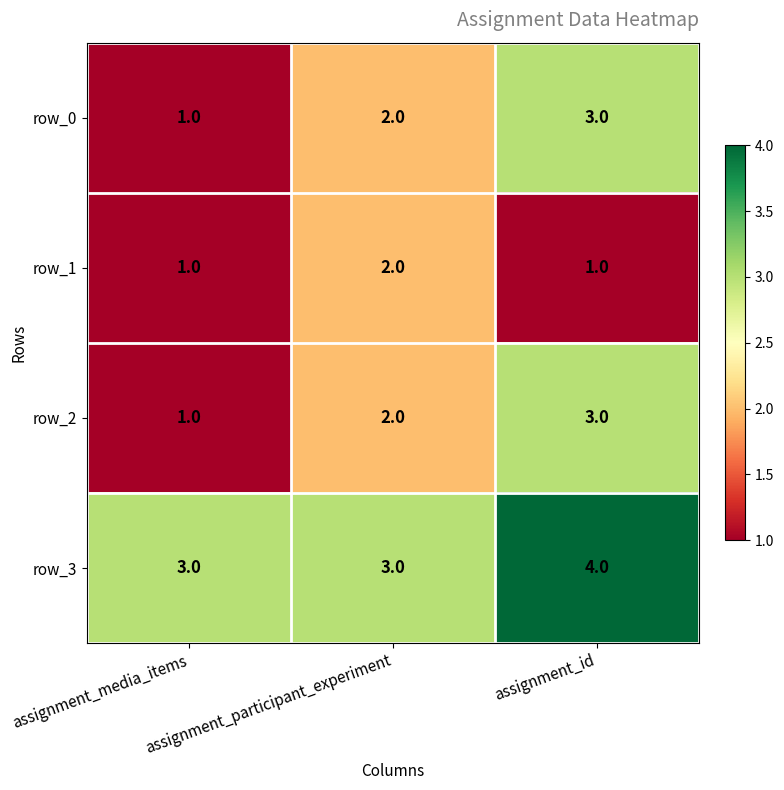

Count the row_1 values in the range 1 to 2.

3